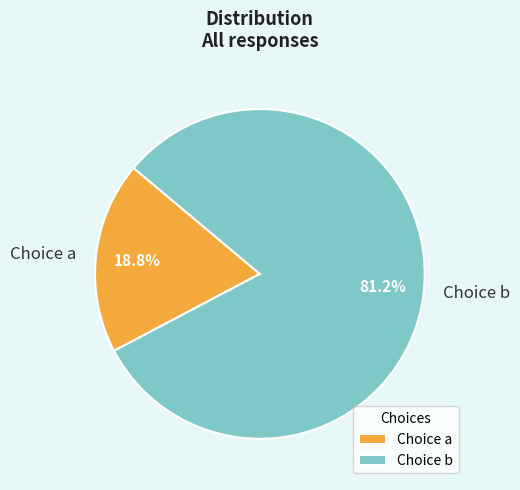

What percentage do Choice b and Choice a together represent?

100.0%